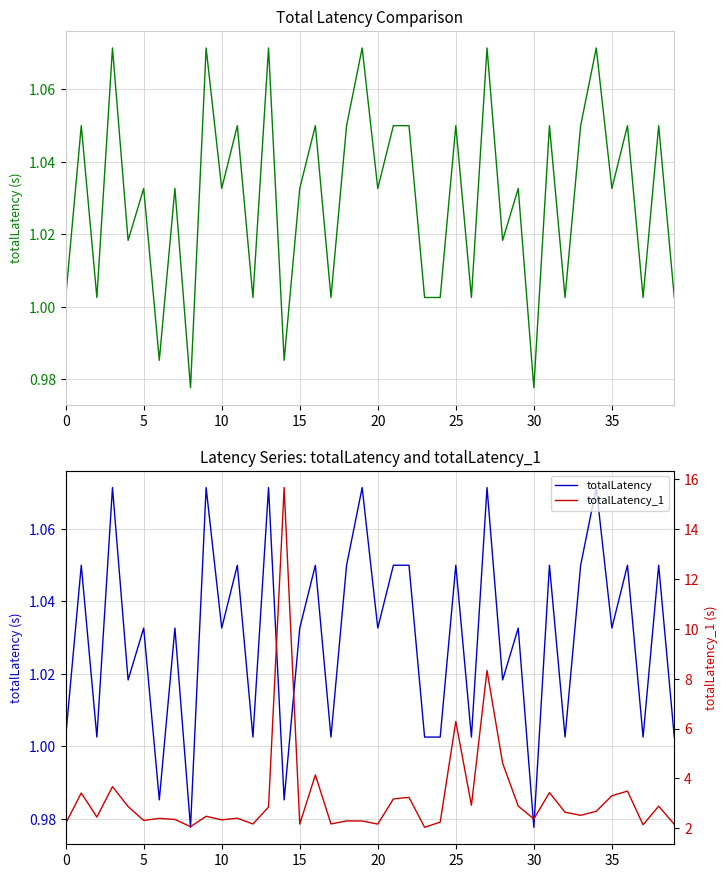

True or false: totalLatency and totalLatency_1 cross at least once.

False